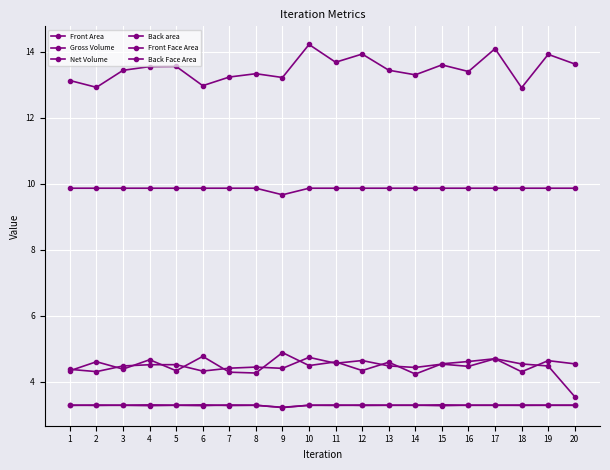

Reading left to right, what are all the values shown in this chart?

Front Area: 4.4	4.3	4.5	4.5	4.5	4.3	4.4	4.4	4.4	4.7	4.6	4.6	4.5	4.4	4.5	4.5	4.7	4.3	4.6	4.5
Gross Volume: 13.1	12.9	13.4	13.6	13.6	13.0	13.2	13.3	13.2	14.2	13.7	13.9	13.4	13.3	13.6	13.4	14.1	12.9	13.9	13.6
Net Volume: 9.9	9.9	9.9	9.9	9.9	9.9	9.9	9.9	9.7	9.9	9.9	9.9	9.9	9.9	9.9	9.9	9.9	9.9	9.9	9.9
Back area: 4.3	4.6	4.4	4.7	4.3	4.8	4.3	4.3	4.9	4.5	4.6	4.3	4.6	4.2	4.5	4.6	4.7	4.5	4.5	3.5
Front Face Area: 3.3	3.3	3.3	3.3	3.3	3.3	3.3	3.3	3.2	3.3	3.3	3.3	3.3	3.3	3.3	3.3	3.3	3.3	3.3	3.3
Back Face Area: 3.3	3.3	3.3	3.3	3.3	3.3	3.3	3.3	3.2	3.3	3.3	3.3	3.3	3.3	3.3	3.3	3.3	3.3	3.3	3.3